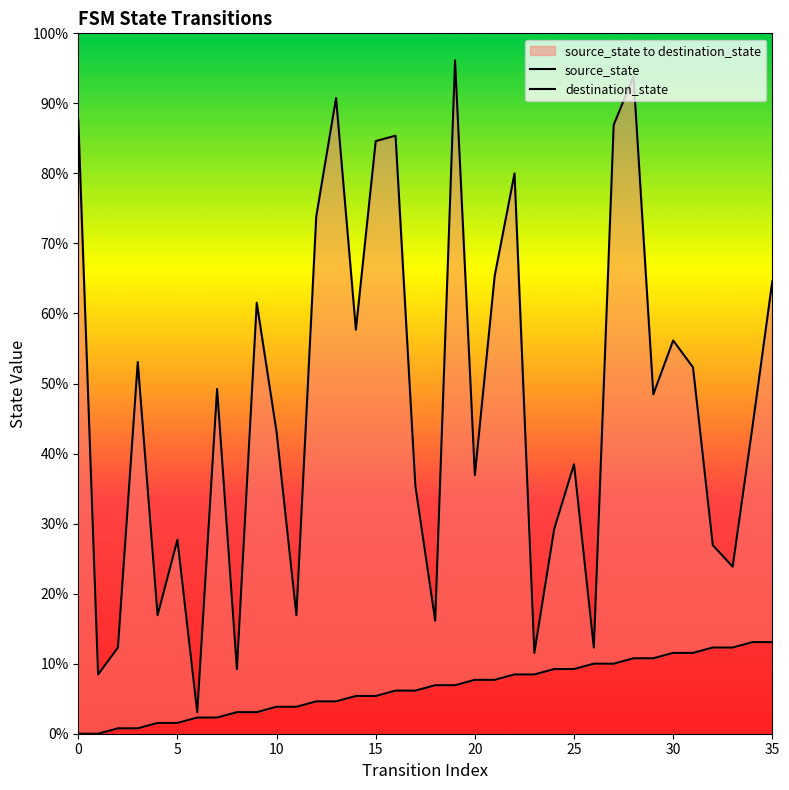

Reading right to left, transcribe all the data shown in this chart.

source_state: 17	17	16	16	15	15	14	14	13	13	12	12	11	11	10	10	9	9	8	8	7	7	6	6	5	5	4	4	3	3	2	2	1	1	0	0
destination_state: 84	57	31	35	68	73	63	122	113	16	50	38	15	104	85	48	125	21	46	111	110	75	118	96	22	56	80	12	64	4	36	22	69	16	11	114